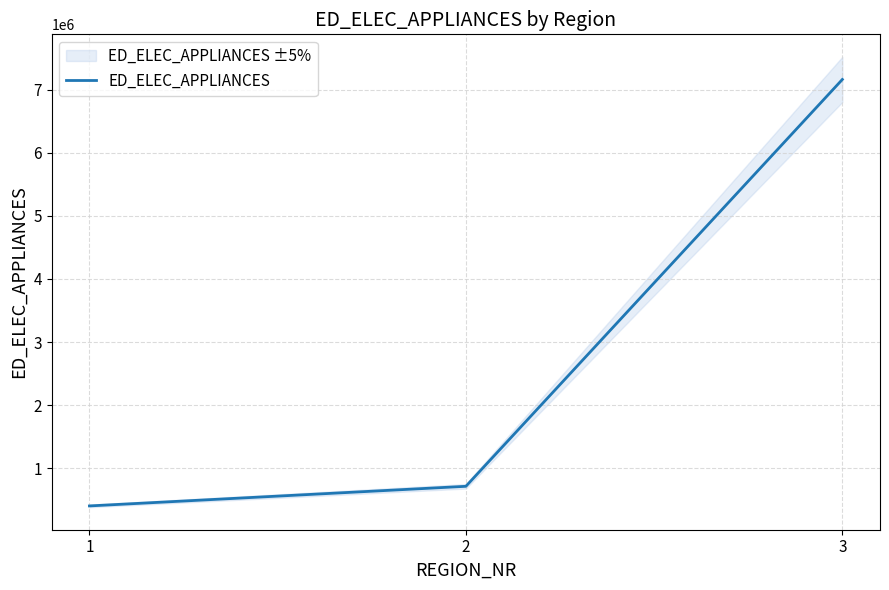

How many lines are shown in the chart?

1